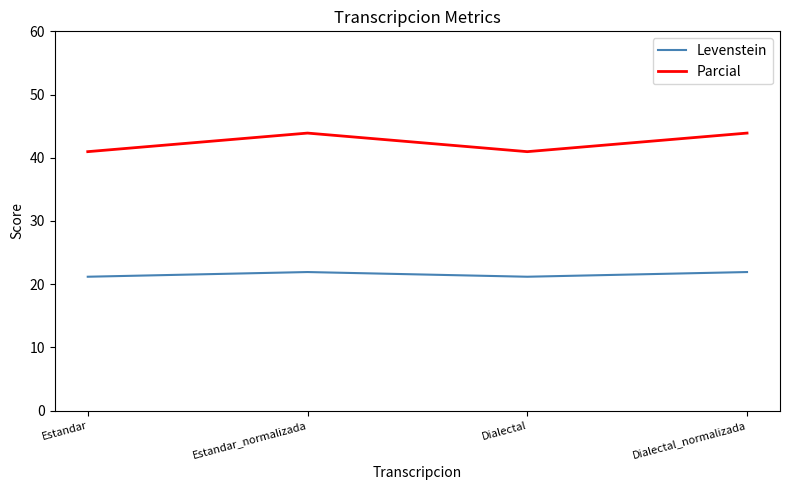

Which series has the largest total across all categories?

Parcial